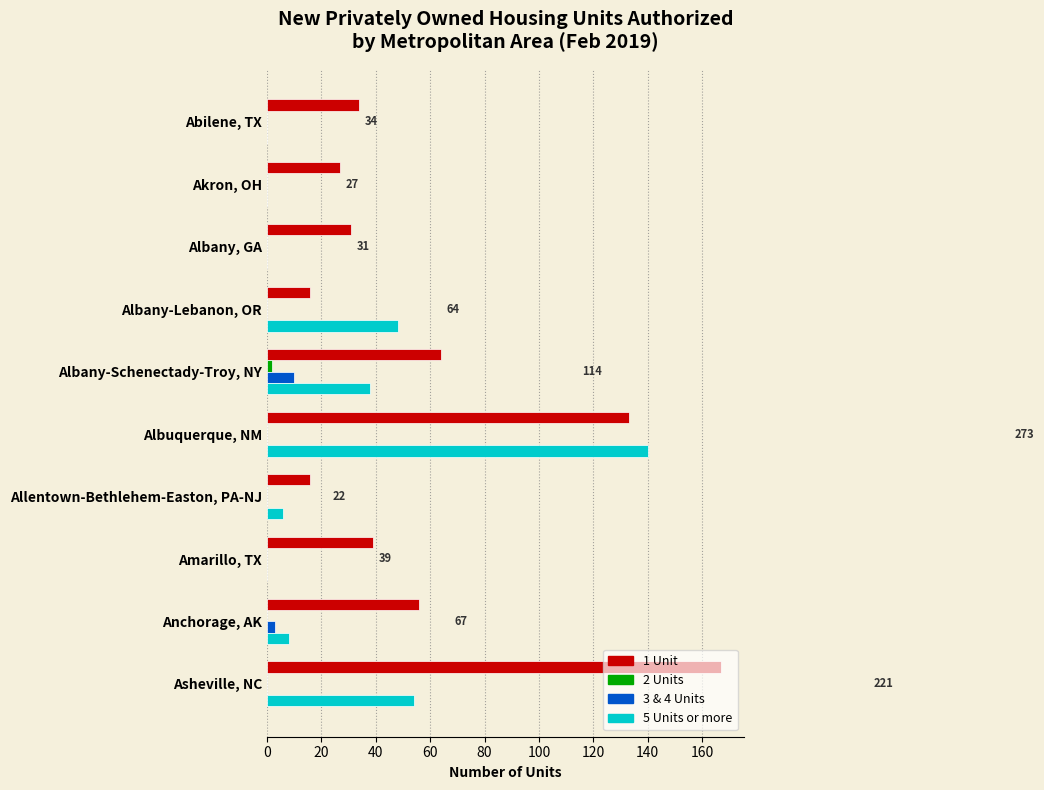

Is it true that 2 Units equals 0 at Amarillo, TX?

True